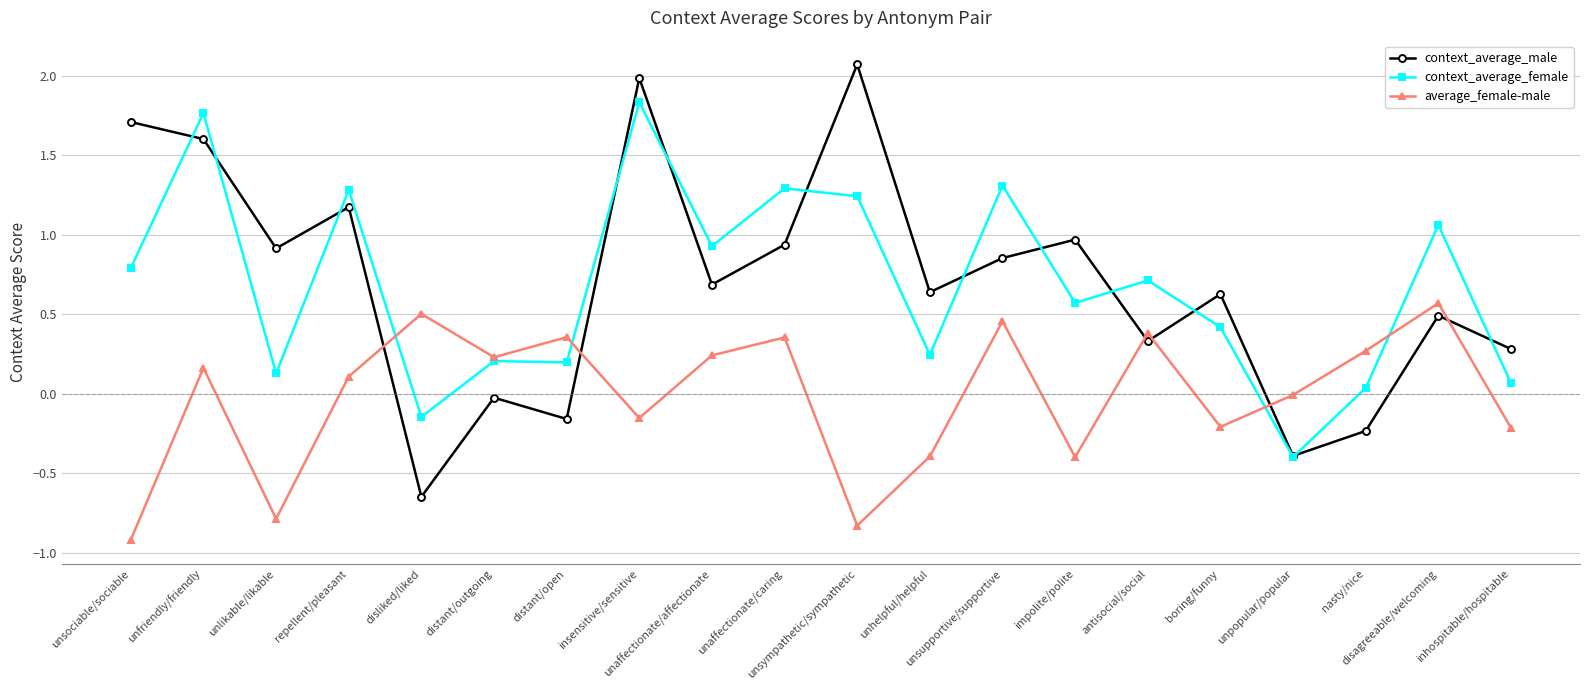

True or false: average_female-male has a value of 0.1 at repellent/pleasant.

True